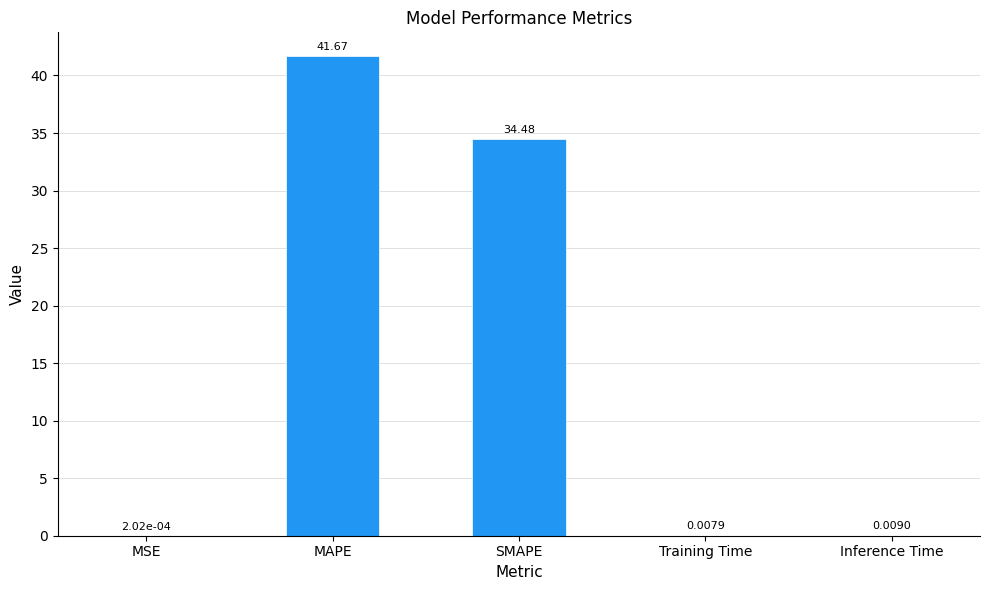

Which label corresponds to the largest value in the chart?

MAPE